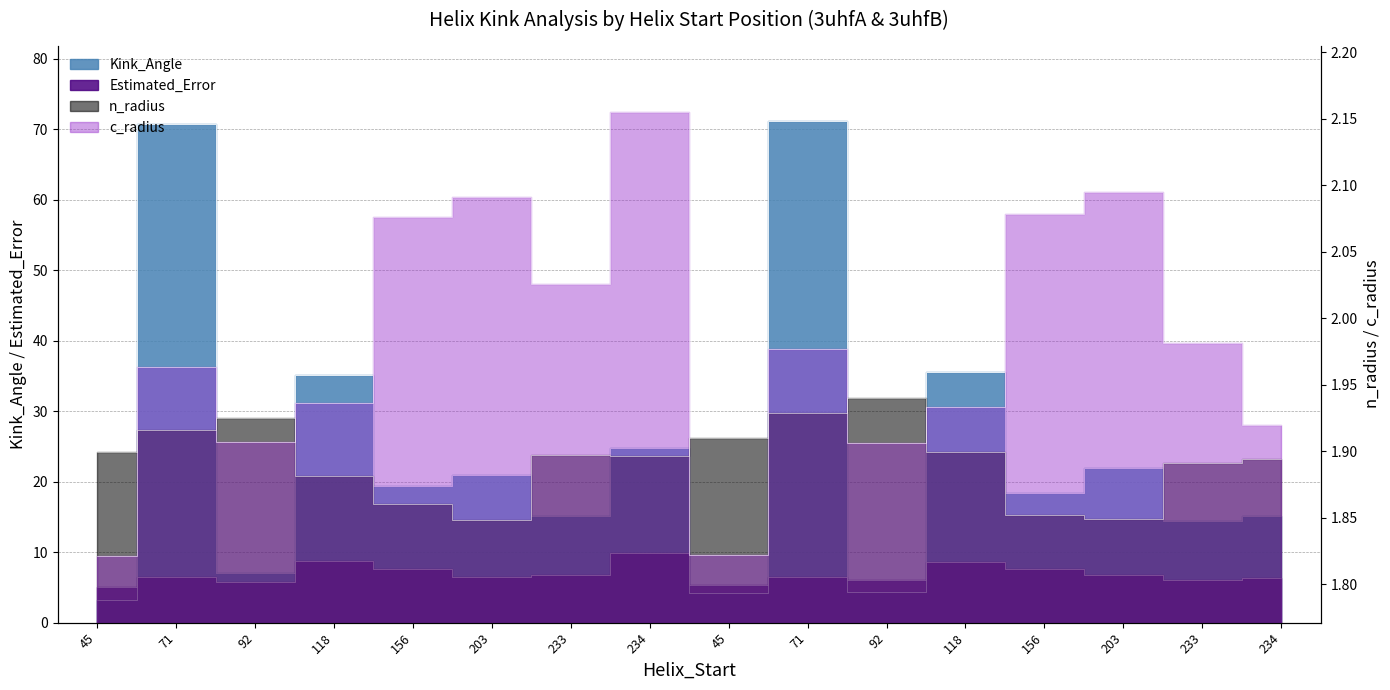

What are all the series names shown in the legend?

Kink_Angle, Estimated_Error, n_radius, c_radius